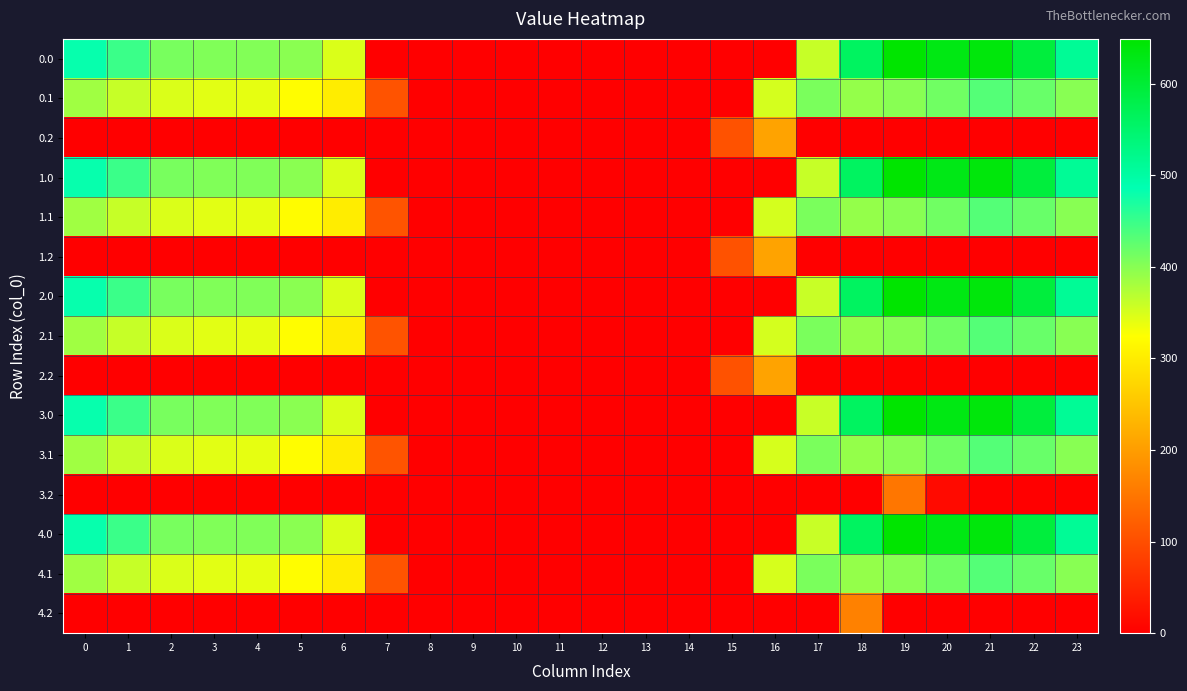

Rank the series by their maximum value, from highest to lowest.

0.0, 1.0, 2.0, 3.0, 4.0, 0.1, 1.1, 2.1, 3.1, 4.1, 0.2, 1.2, 2.2, 4.2, 3.2